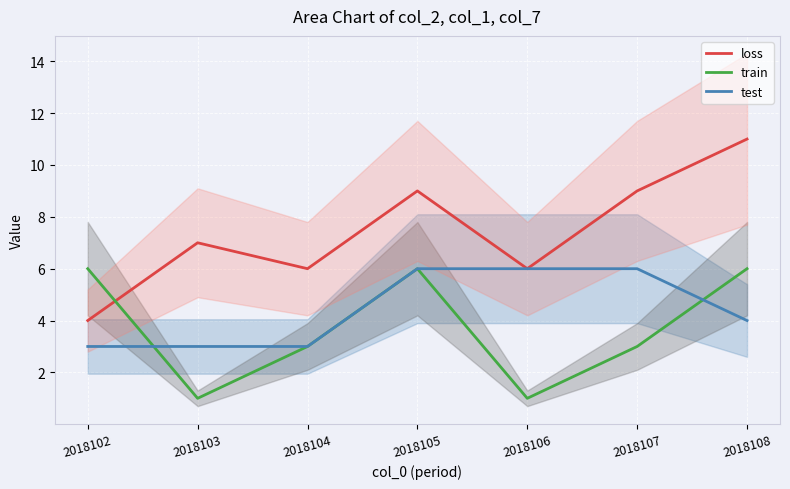

Which series has the largest range (max minus min)?

loss